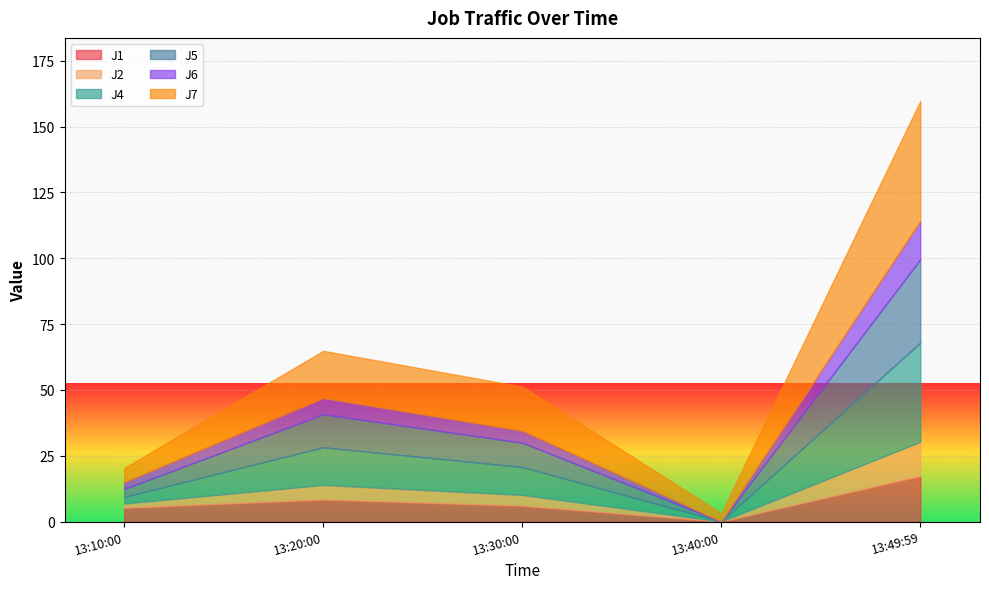

Reading left to right, extract all data points from this chart.

J1: 5.2	8.4	6.0	0.0	17.3
J2: 1.6	5.5	4.1	0.0	13.0
J4: 2.5	14.3	10.6	0.0	37.7
J5: 3.1	12.5	9.2	0.0	31.6
J6: 2.5	6.2	4.5	0.0	14.5
J7: 5.5	17.9	16.8	3.2	45.7